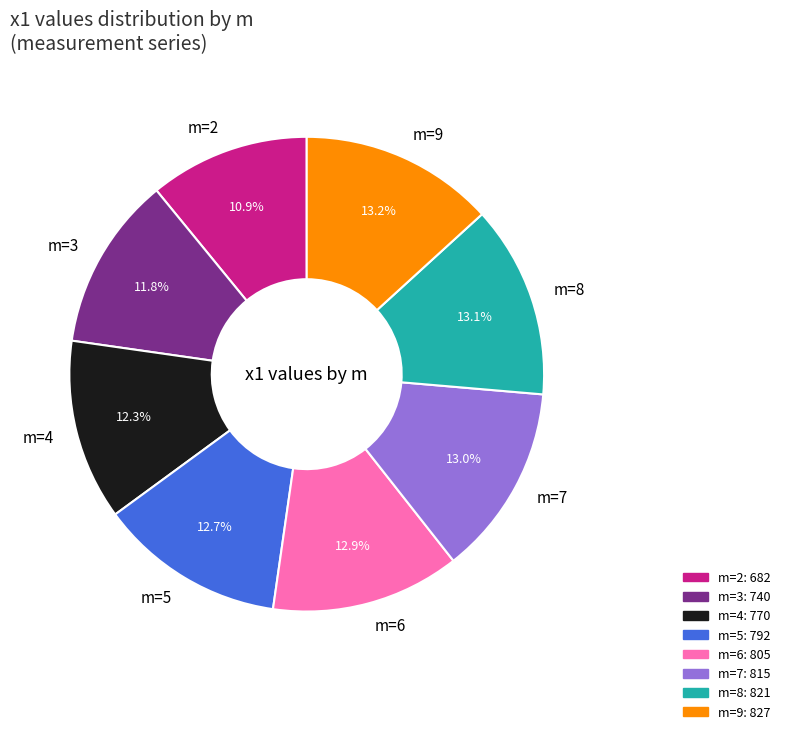

To the nearest percent, what is the average slice percentage?

12%